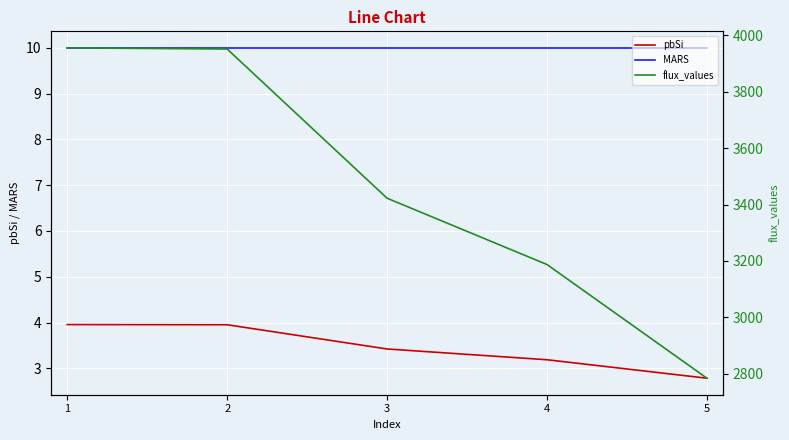

Reading right to left, transcribe all the data shown in this chart.

pbSi: 2.8	3.2	3.4	4.0	4.0
MARS: 10.0	10.0	10.0	10.0	10.0
flux_values: 2783.8	3187.1	3422.3	3951.5	3955.7